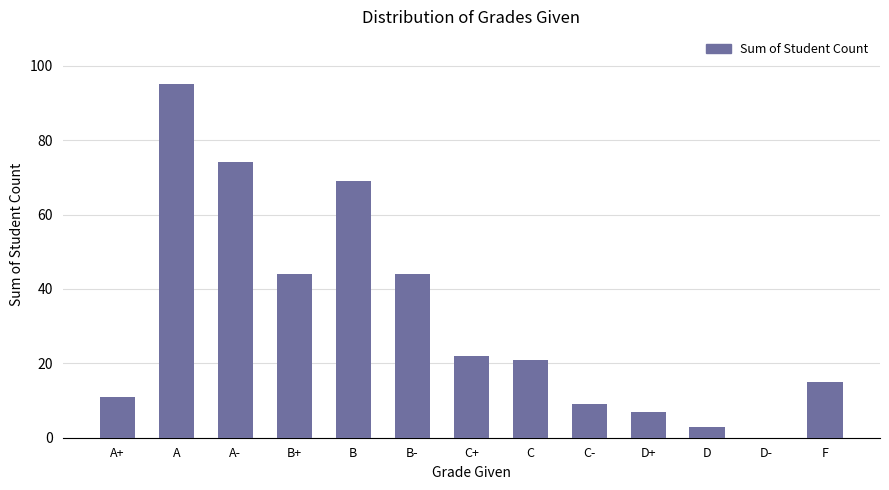

What is the change in value from A+ to C+?

+11